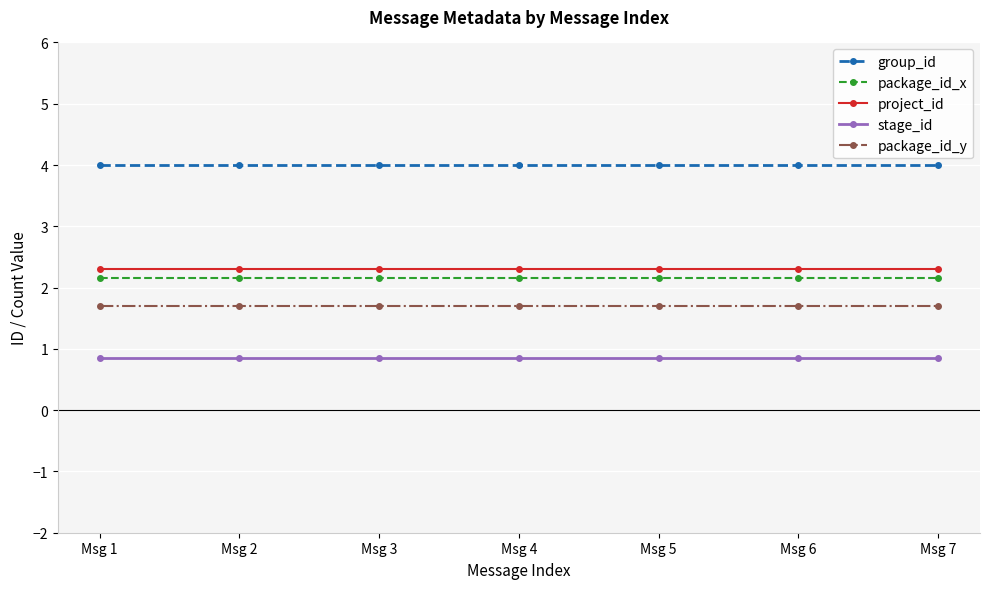

Is it true that package_id_x equals 0.8 at Msg 4?

False